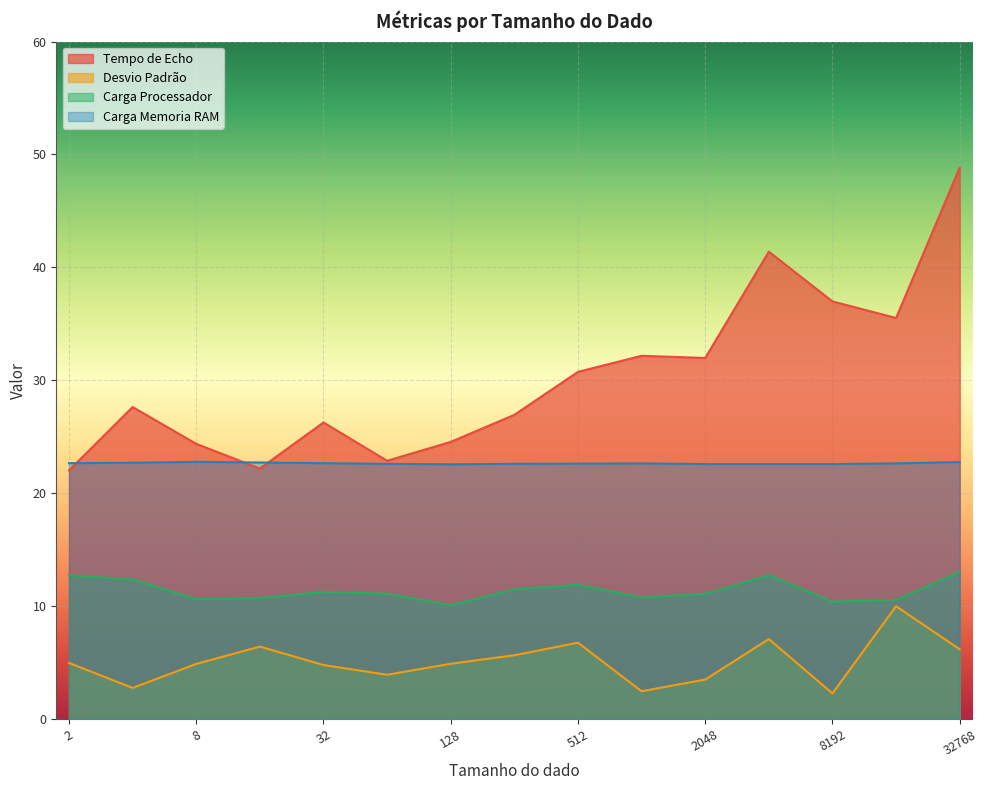

Which category has the lowest value in the Desvio Padrão series?

8192